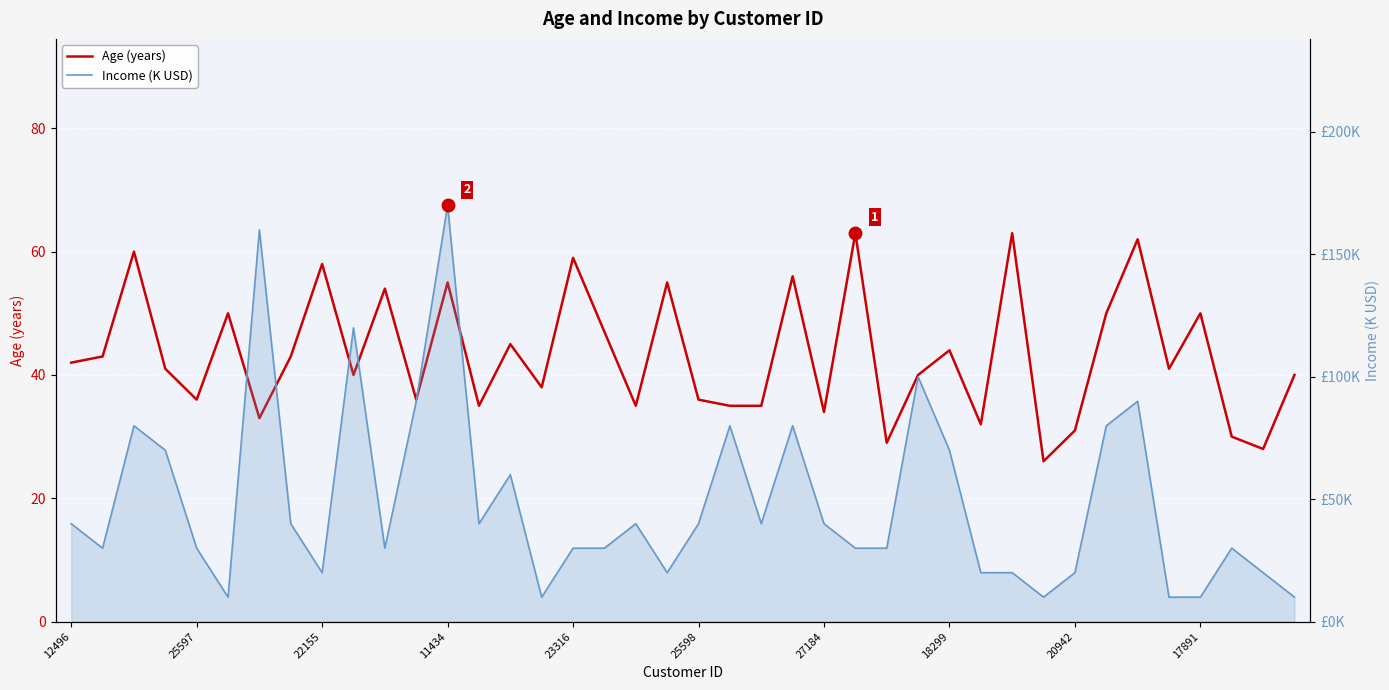

Where do Age (years) and Income (K USD) first cross each other?

25597 and 22155